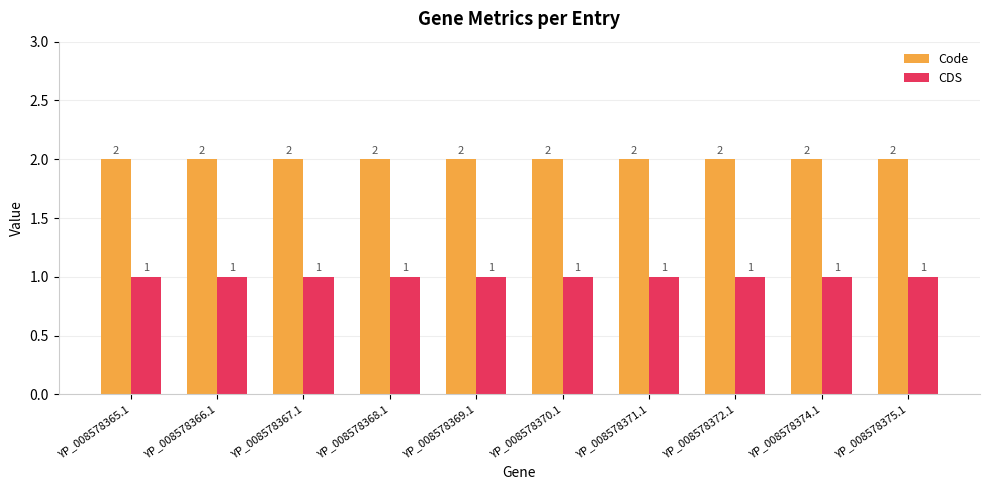

Reading left to right, extract all data points from this chart.

Code: YP_008578365.1=2	YP_008578366.1=2	YP_008578367.1=2	YP_008578368.1=2	YP_008578369.1=2	YP_008578370.1=2	YP_008578371.1=2	YP_008578372.1=2	YP_008578374.1=2	YP_008578375.1=2
CDS: YP_008578365.1=1	YP_008578366.1=1	YP_008578367.1=1	YP_008578368.1=1	YP_008578369.1=1	YP_008578370.1=1	YP_008578371.1=1	YP_008578372.1=1	YP_008578374.1=1	YP_008578375.1=1